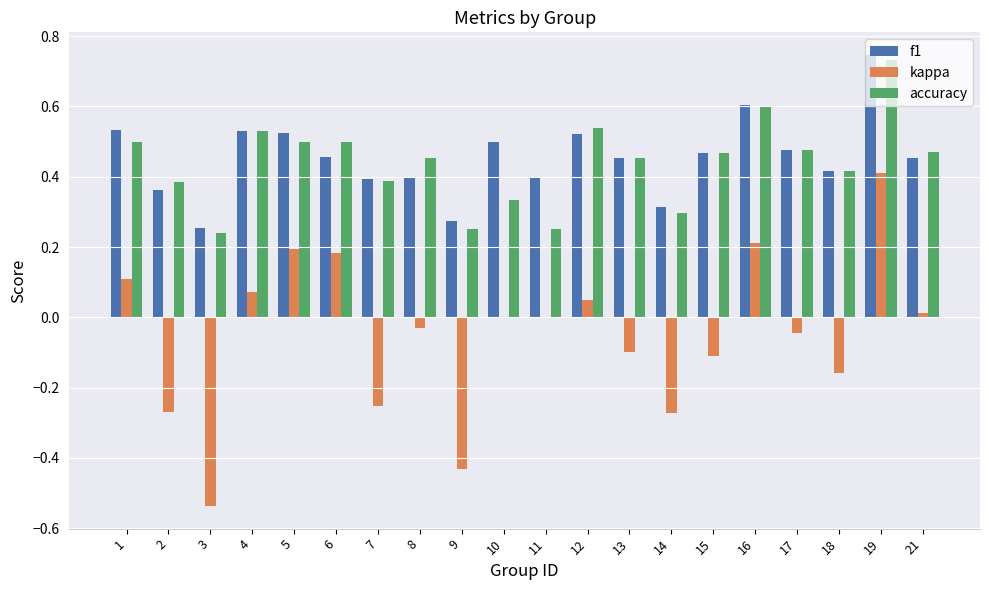

Which series changed the most between 16 and 19?

kappa